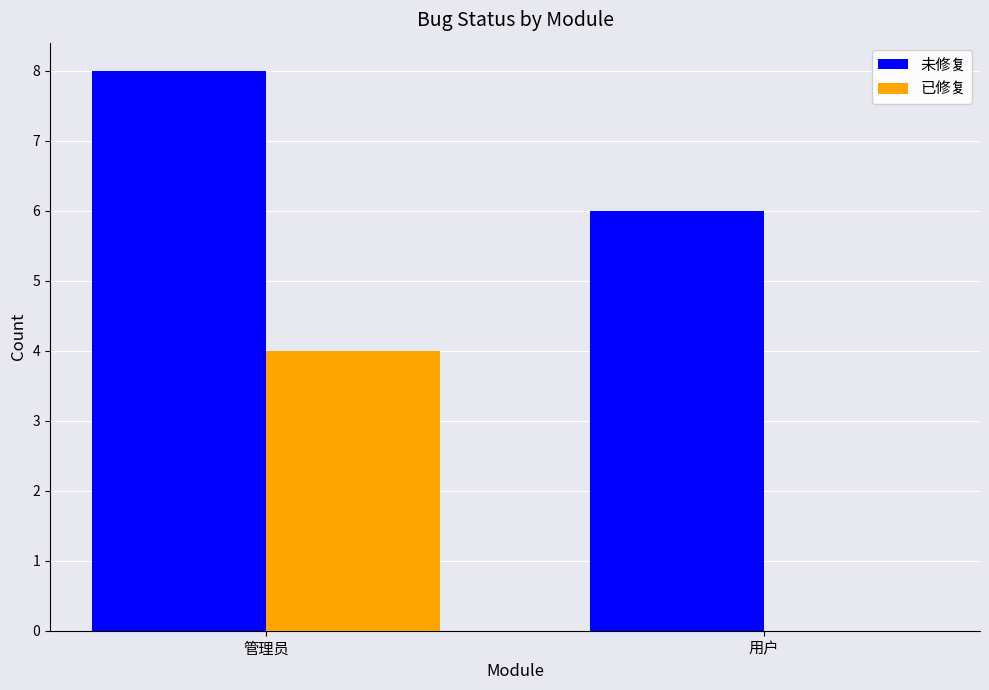

What is the difference between the 已修复 values at 用户 and 管理员?

4